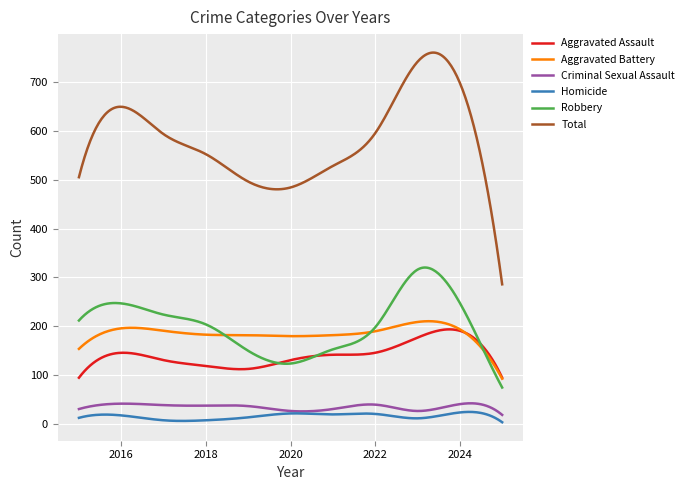

What is the highest value of the Aggravated Assault series?

193.9